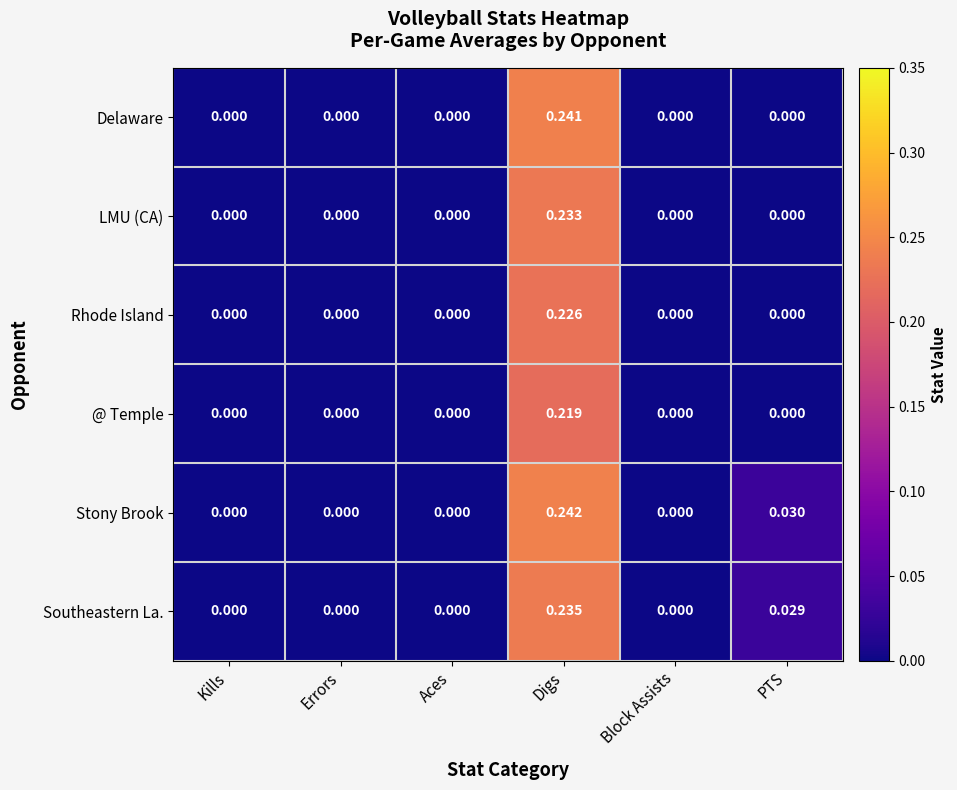

Which series has the largest range (max minus min)?

Stony Brook